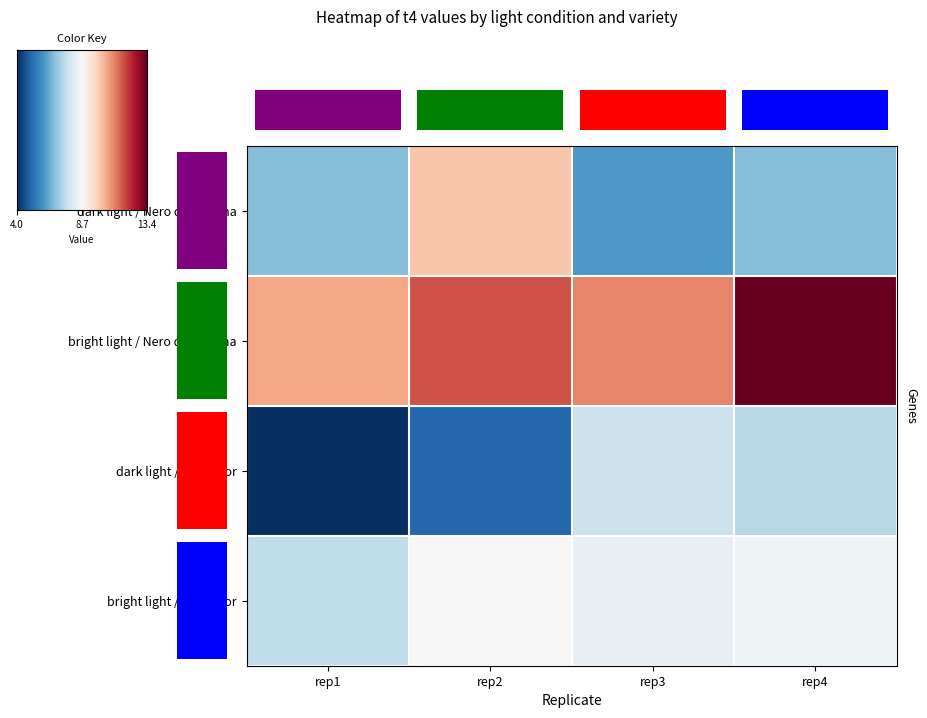

At how many categories does at least one series exceed 4?

4